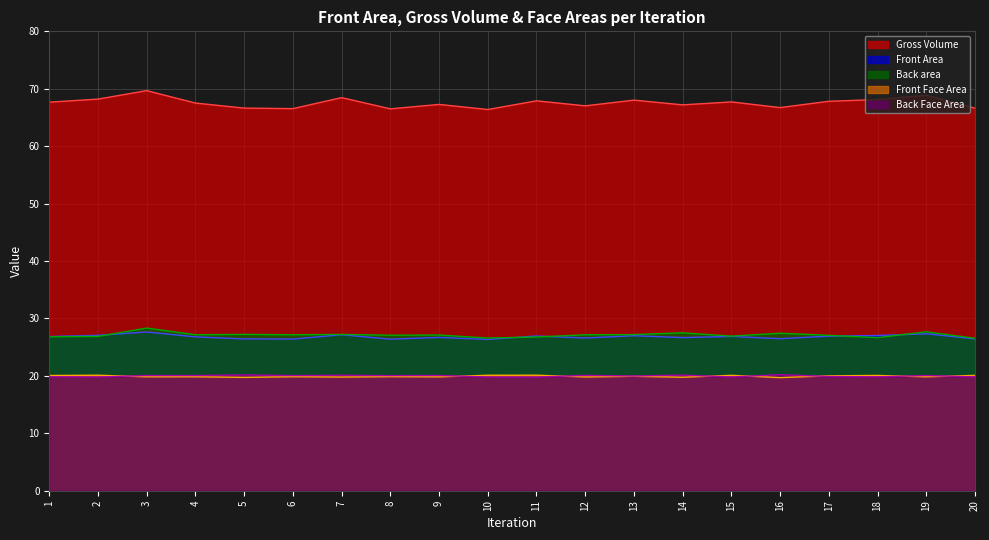

What is the sum of the Front Area values at 15 and 5?

53.3